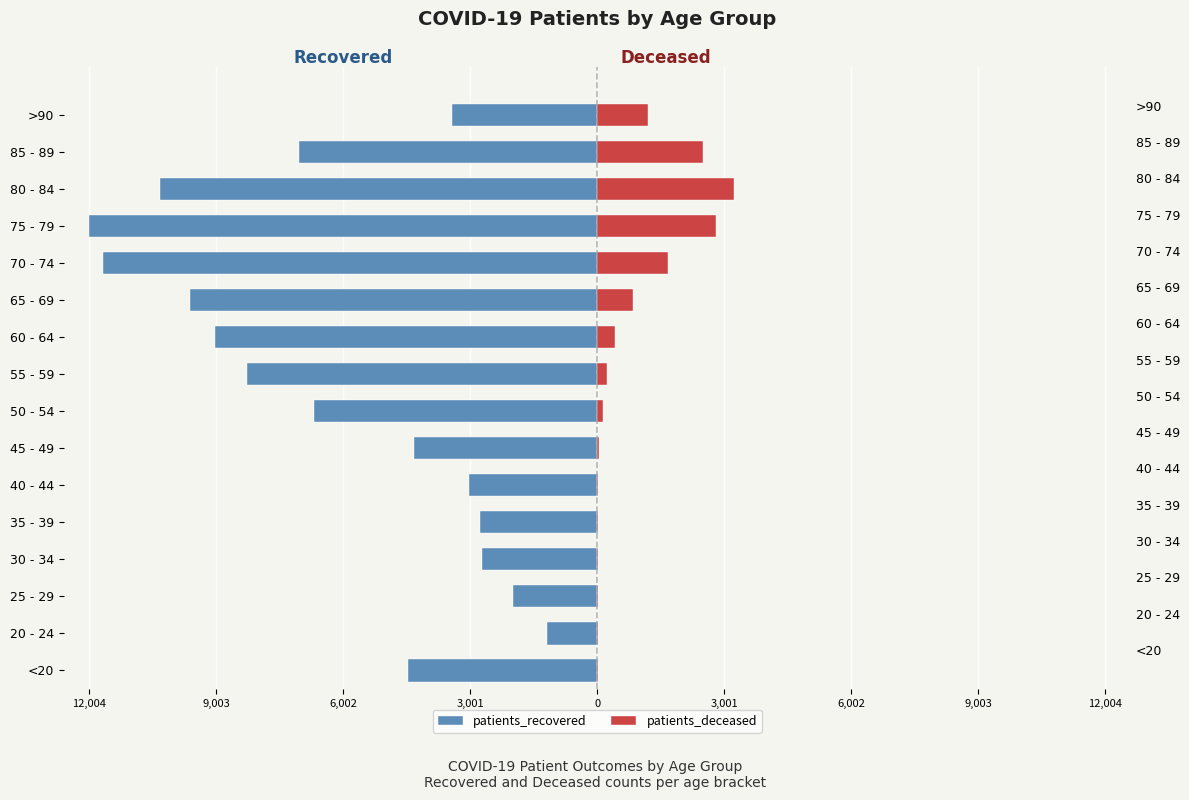

What is the value of the patients_recovered bar at the 16th from the left?

-3429